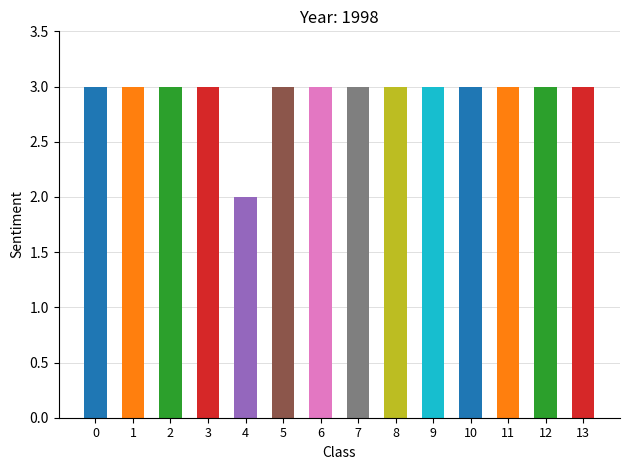

Does the chart contain any negative values?

No